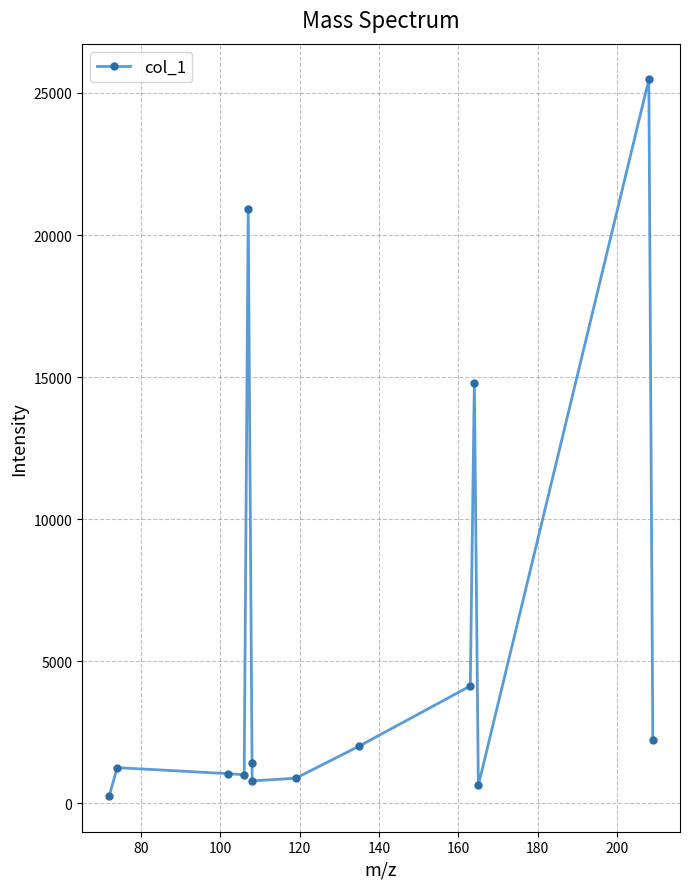

What is the average value?

5484.5